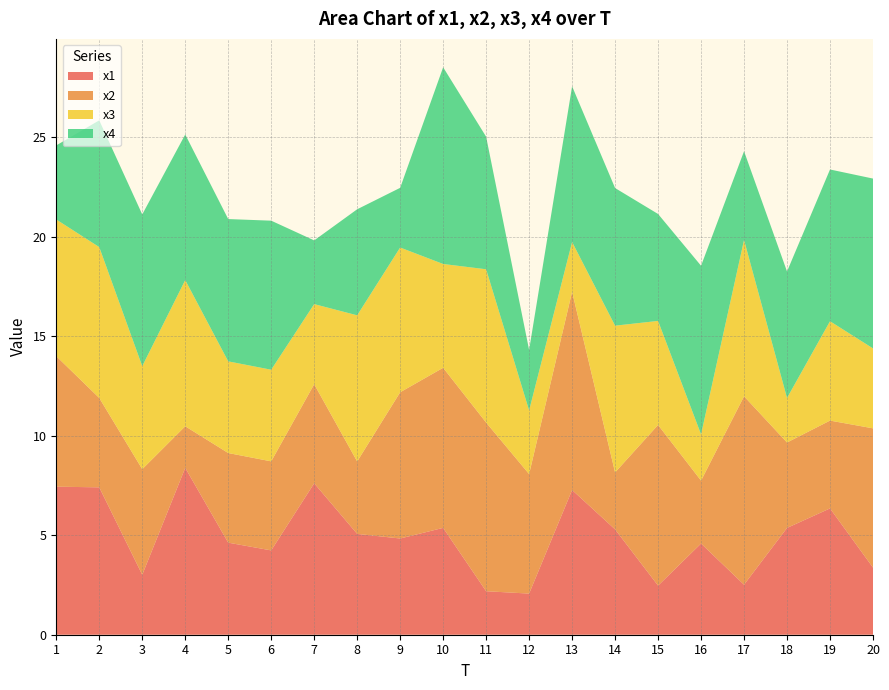

Reading left to right, extract all data points from this chart.

x1: 7.4	7.4	3.0	8.4	4.6	4.2	7.6	5.1	4.8	5.4	2.2	2.1	7.3	5.3	2.5	4.6	2.5	5.4	6.4	3.4
x2: 6.6	4.5	5.3	2.1	4.5	4.5	5.0	3.6	7.4	8.0	8.5	6.0	10.0	2.9	8.1	3.2	9.5	4.3	4.4	7.0
x3: 6.9	7.6	5.2	7.3	4.6	4.6	4.0	7.3	7.3	5.2	7.7	3.2	2.5	7.4	5.2	2.3	7.9	2.2	5.0	4.0
x4: 3.7	6.4	7.6	7.3	7.2	7.5	3.2	5.3	3.0	9.9	6.7	3.0	7.8	6.9	5.4	8.5	4.5	6.4	7.6	8.5